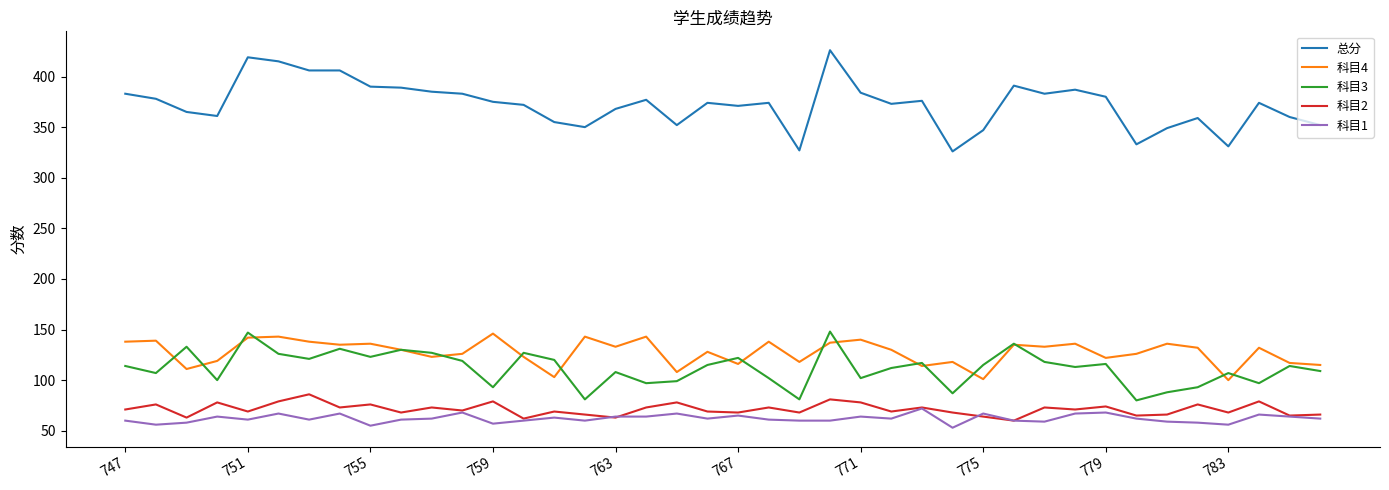

True or false: 总分 and 科目4 intersect in this chart.

False